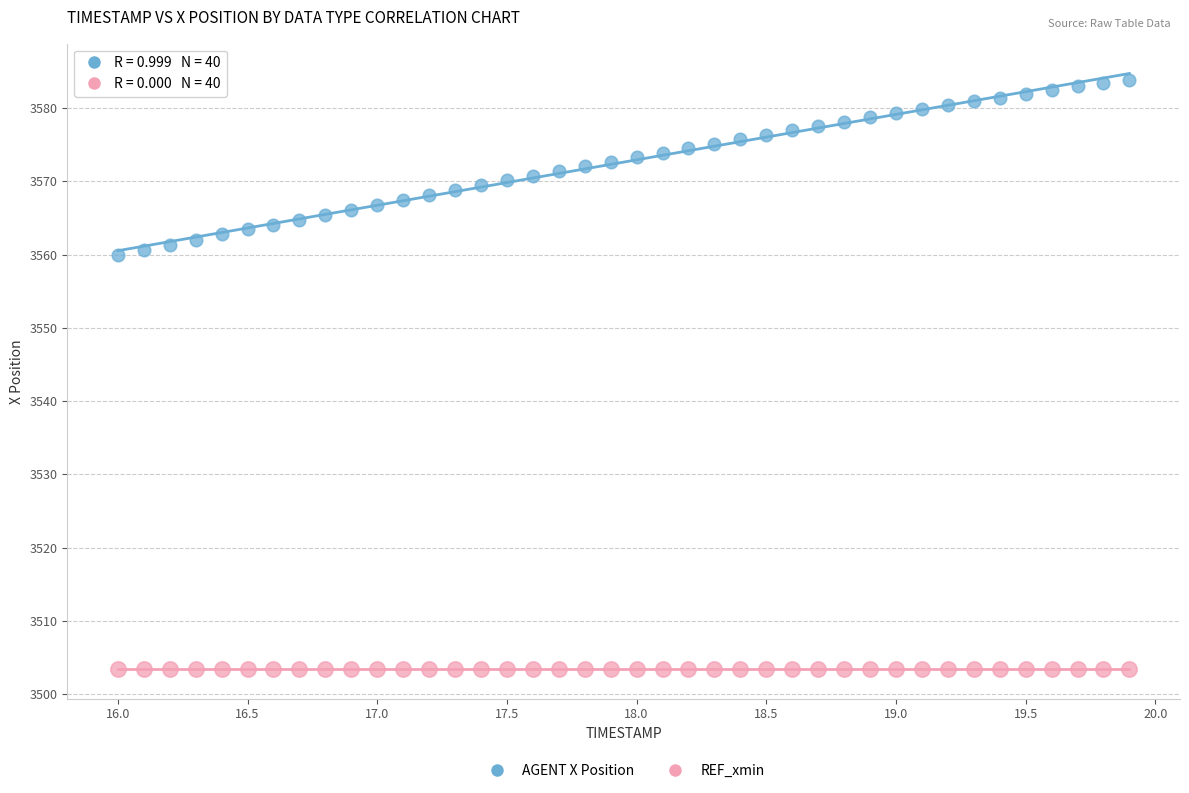

Which series contains the lowest Y value?

REF_xmin